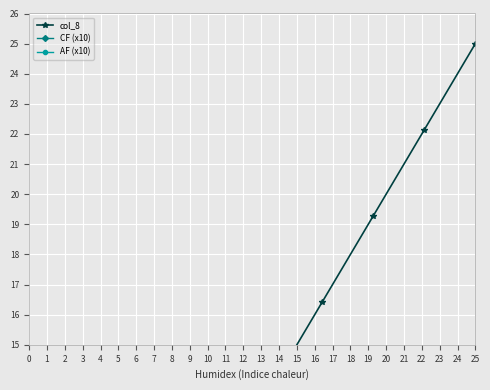

What is the spread (max minus min) of values at 7?

22.3